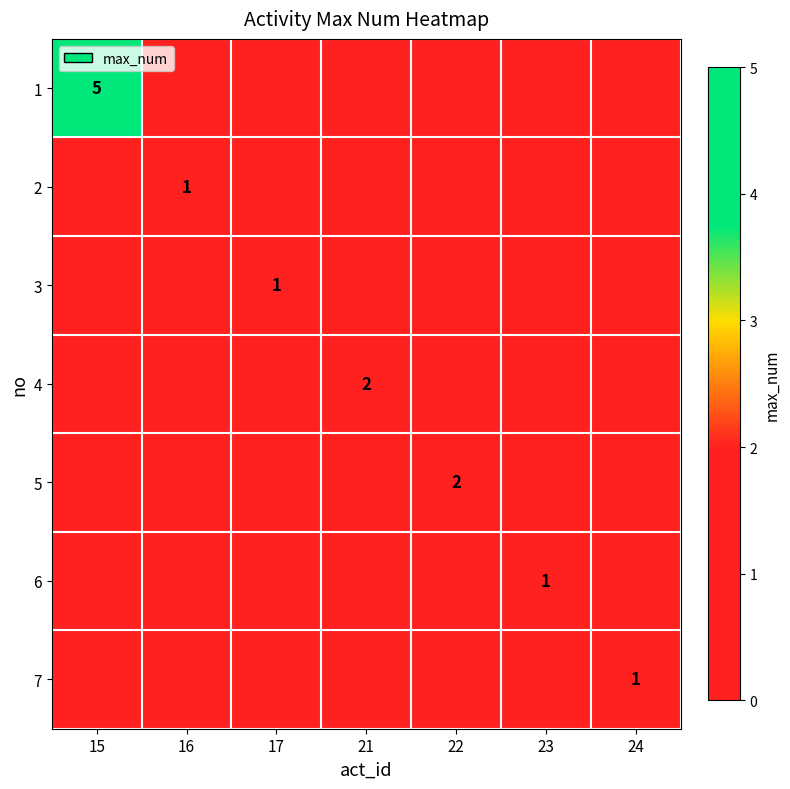

At which category is the sum across all series the highest?

15